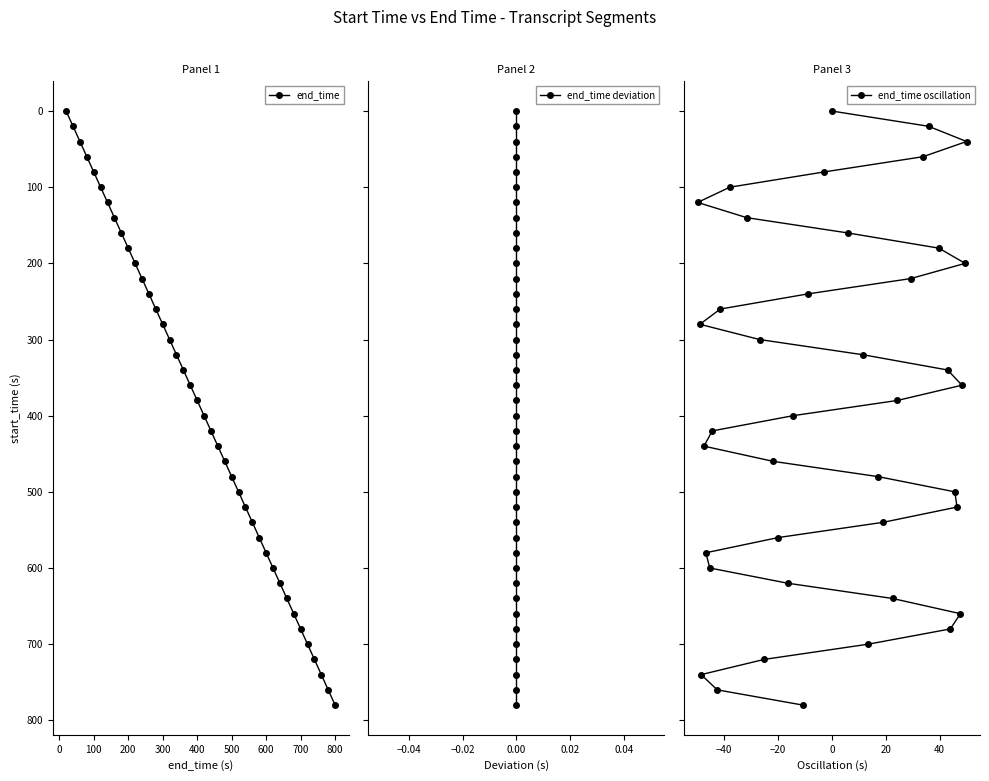

At which label does end_time reach its peak?

800